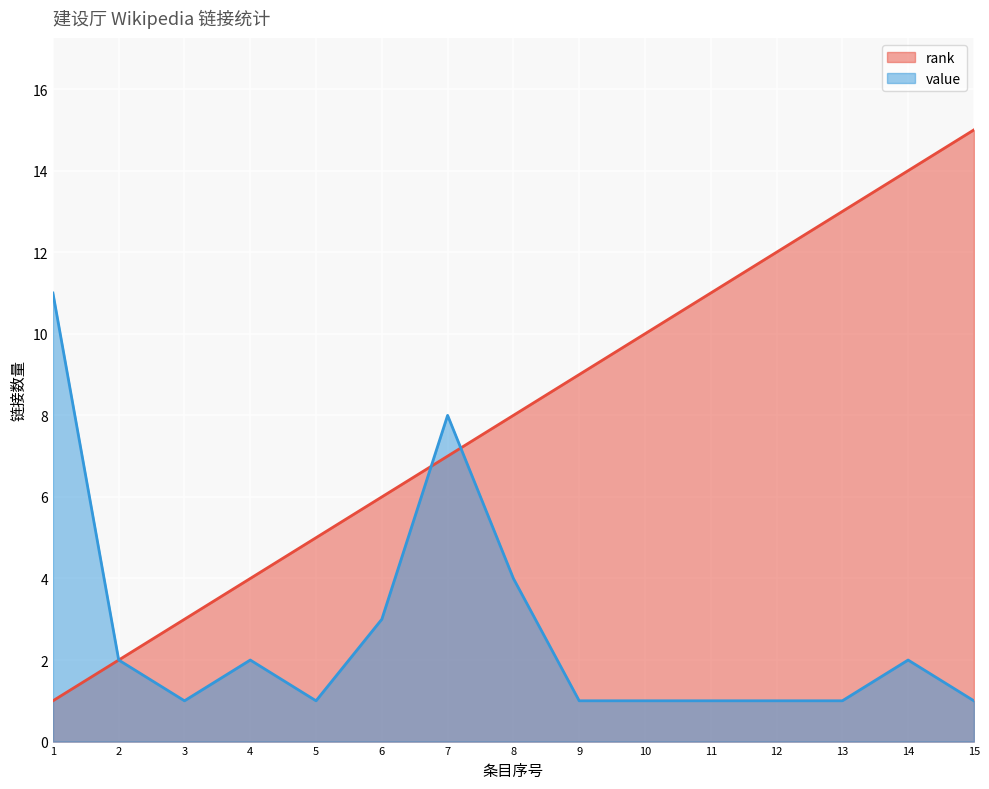

Which series changed the most between 5 and 13?

rank